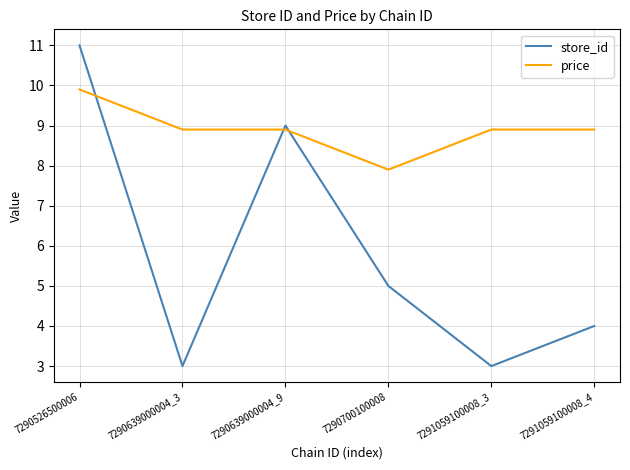

Reading right to left, what are all the values shown in this chart?

store_id: 7291059100008_4=4.0	7291059100008_3=3.0	7290700100008=5.0	7290639000004_9=9.0	7290639000004_3=3.0	7290526500006=11.0
price: 7291059100008_4=8.9	7291059100008_3=8.9	7290700100008=7.9	7290639000004_9=8.9	7290639000004_3=8.9	7290526500006=9.9